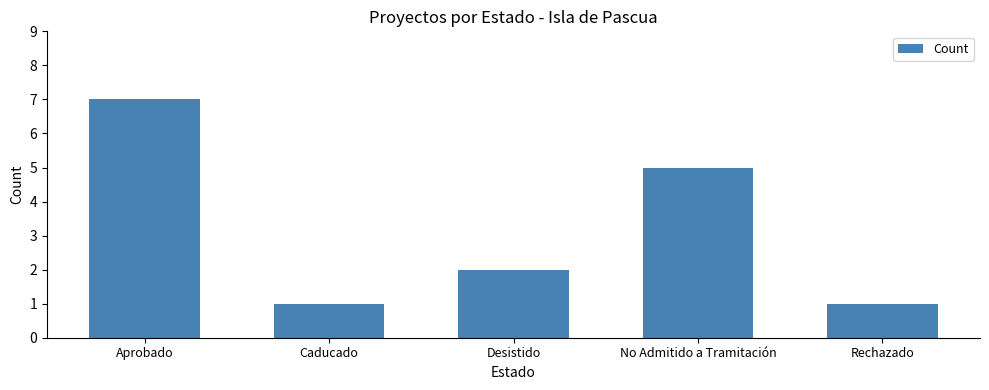

What is the average value?

3